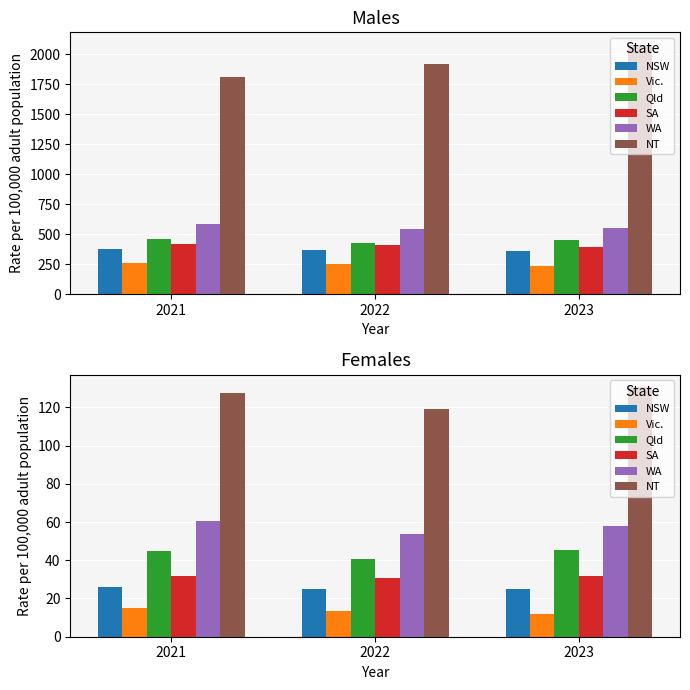

List the series in order of their peak value, highest first.

NT, WA, Qld, SA, NSW, Vic.